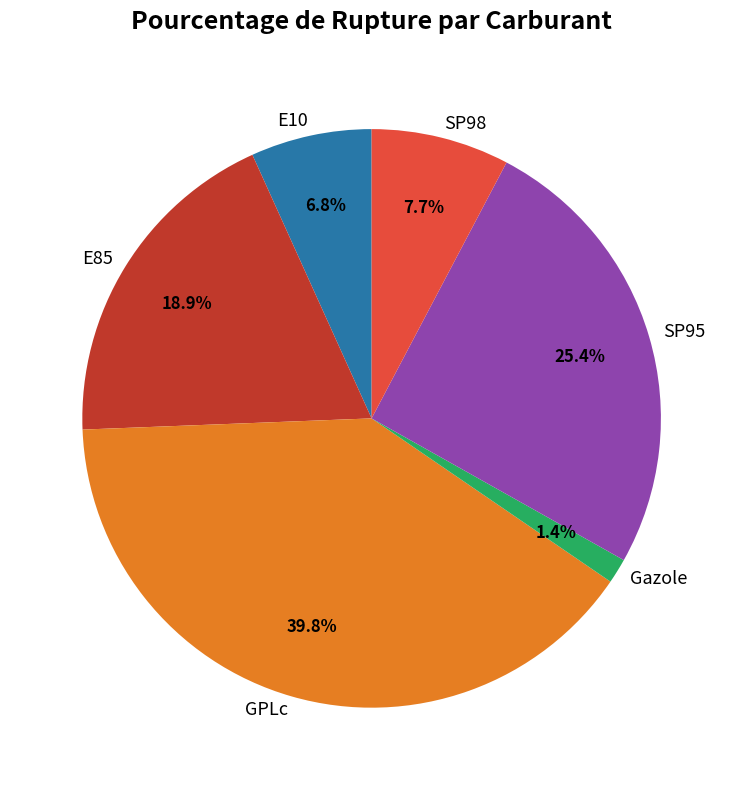

The GPLc slice represents 40% of the pie. True or false?

True